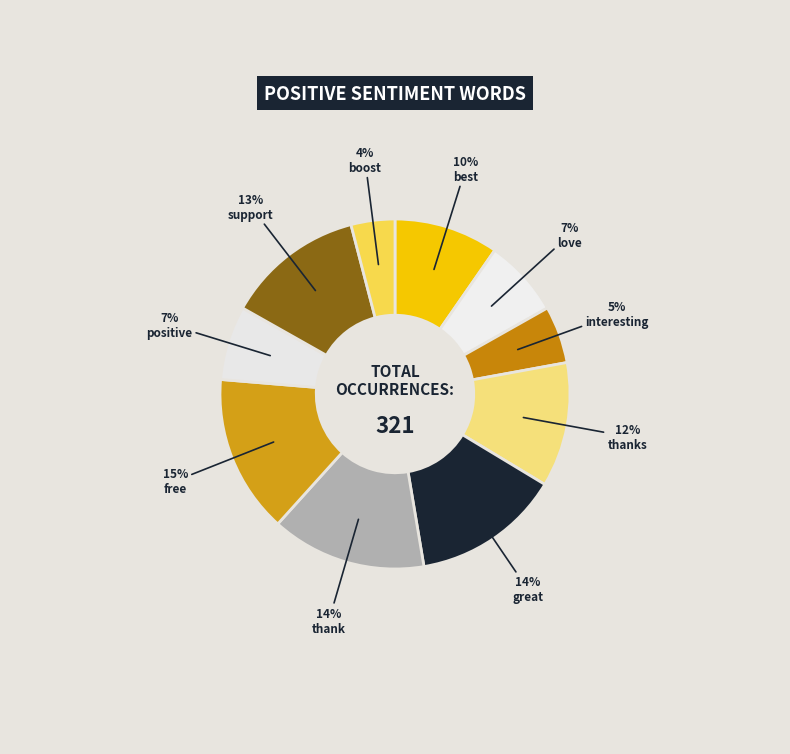

Does free represent more than half of the total?

No